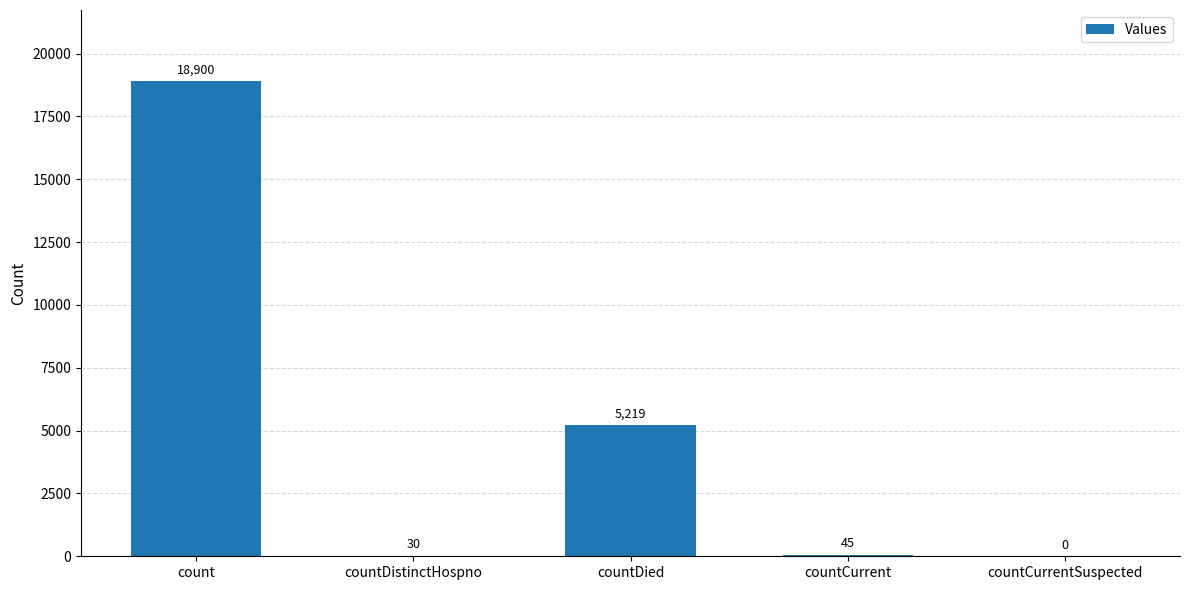

At which category does the chart reach its peak across all series?

count